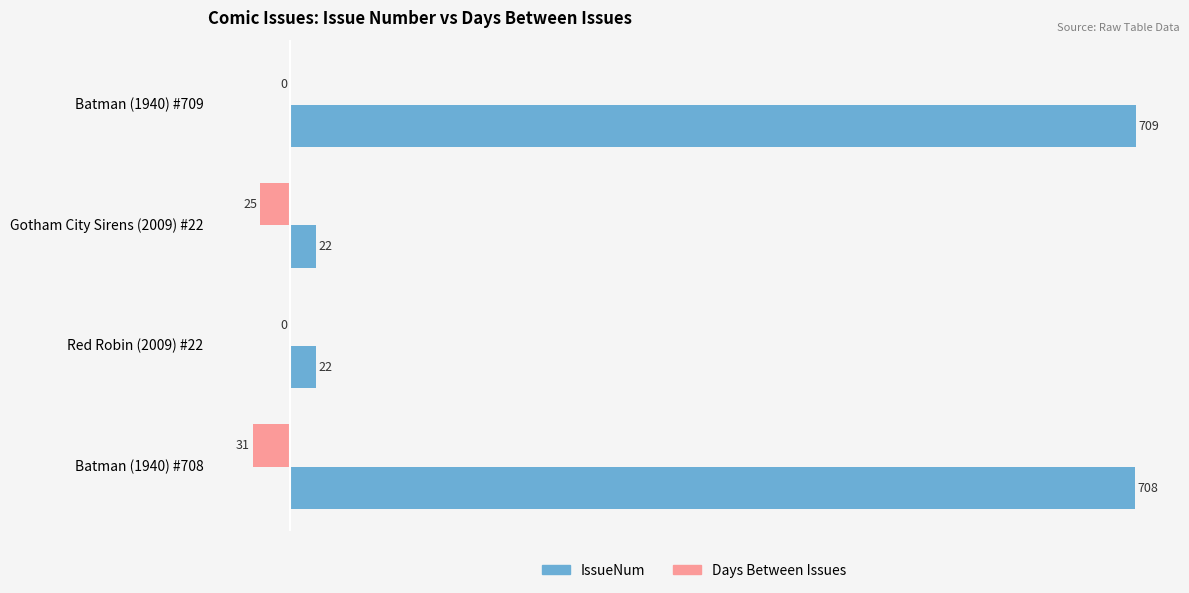

What is the sum of all Days Between Issues values?

-56